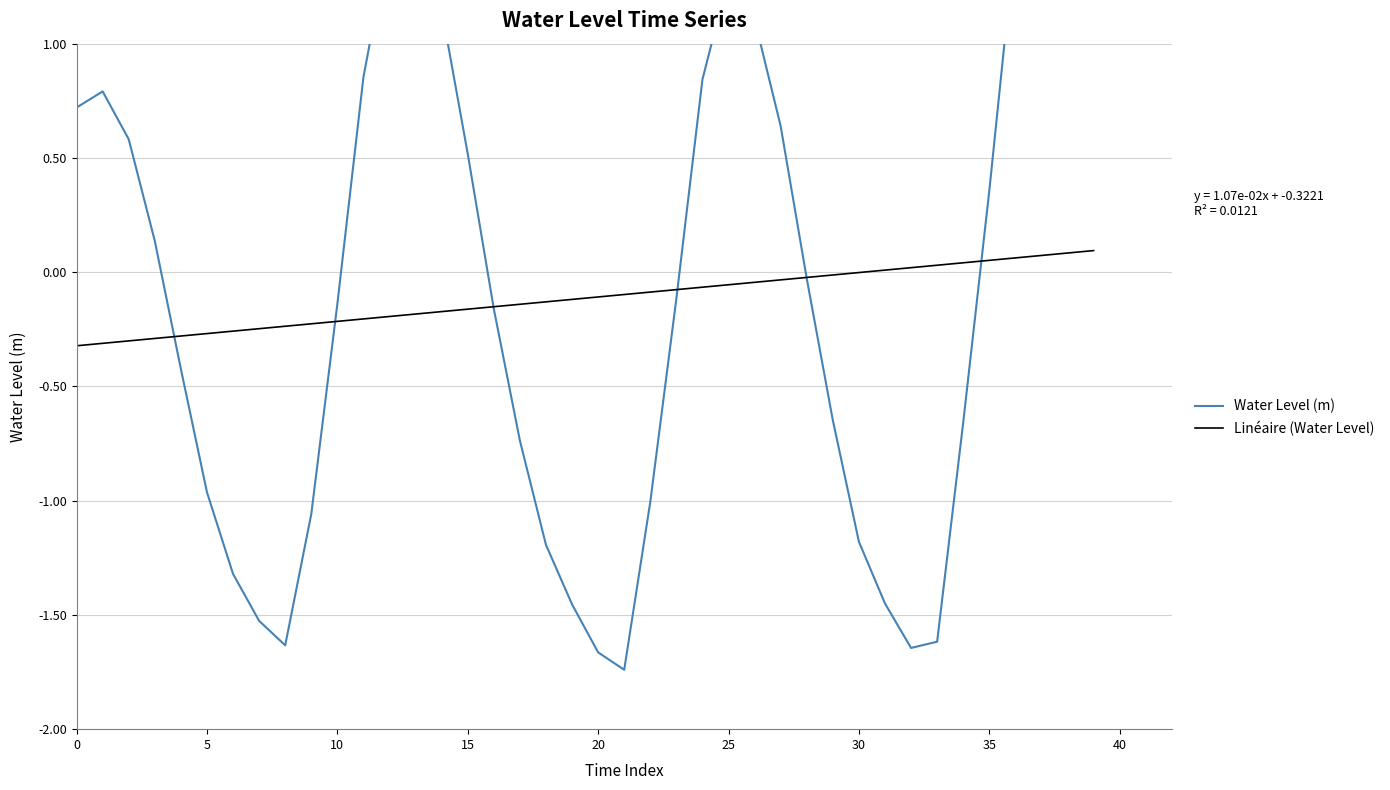

The Linéaire (Water Level) series shows -0.1 at 23. True or false?

False